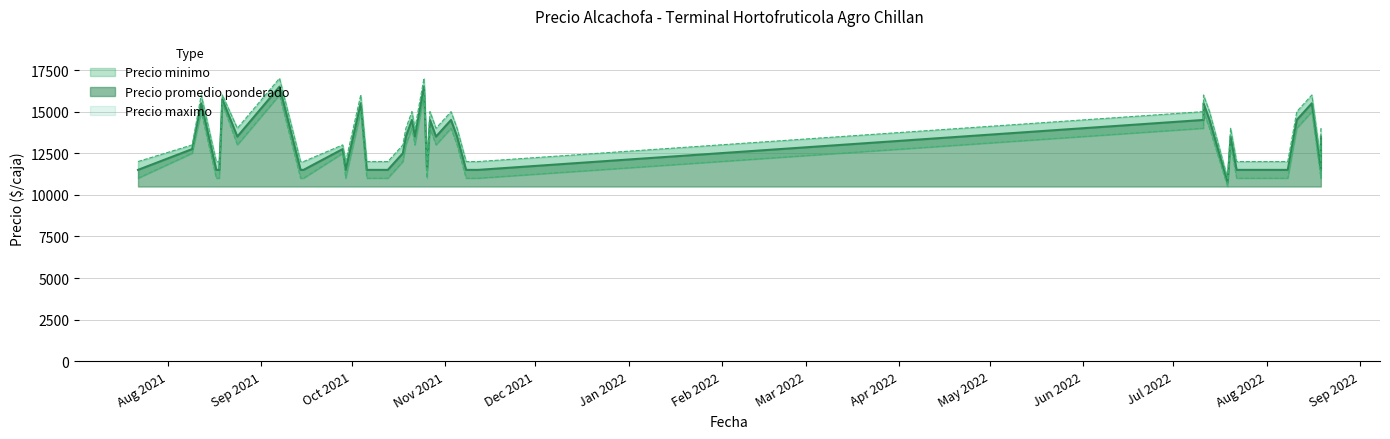

Rank the series by their maximum value, from highest to lowest.

Precio maximo, Precio promedio ponderado, Precio minimo